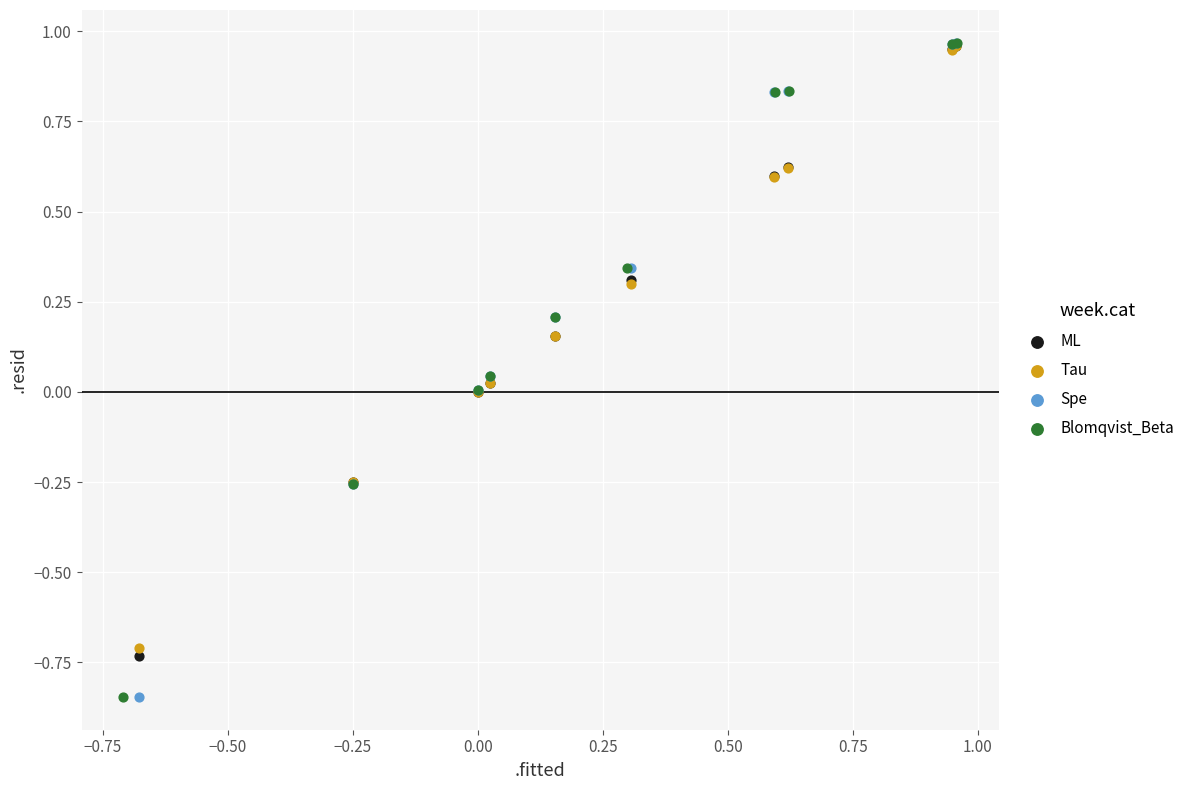

What are all the series names shown in the legend?

ML, Tau, Spe, Blomqvist_Beta